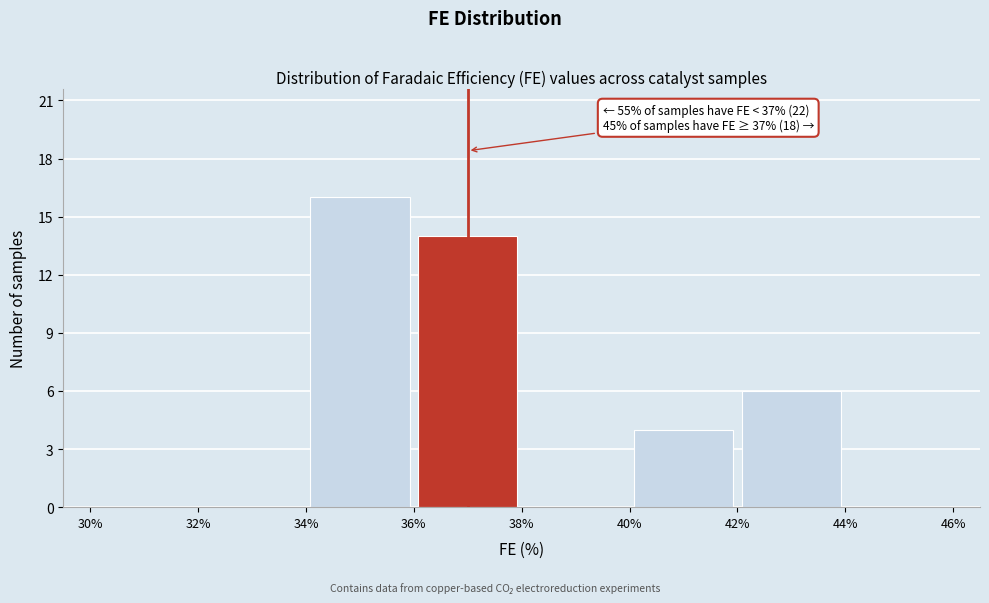

Which range on the x-axis has the tallest bar?

34% to 36%